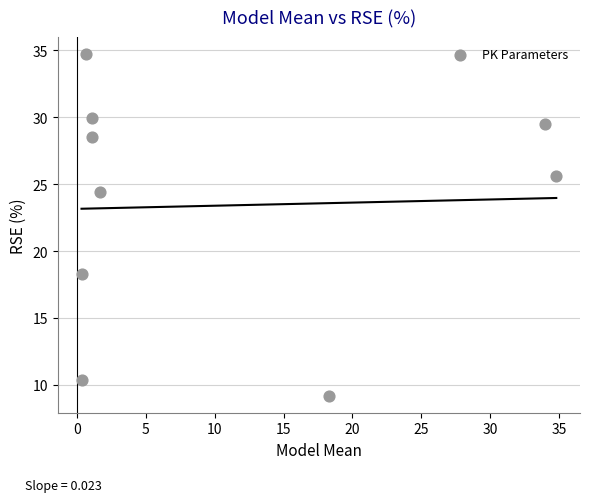

What is the average X value?

10.3